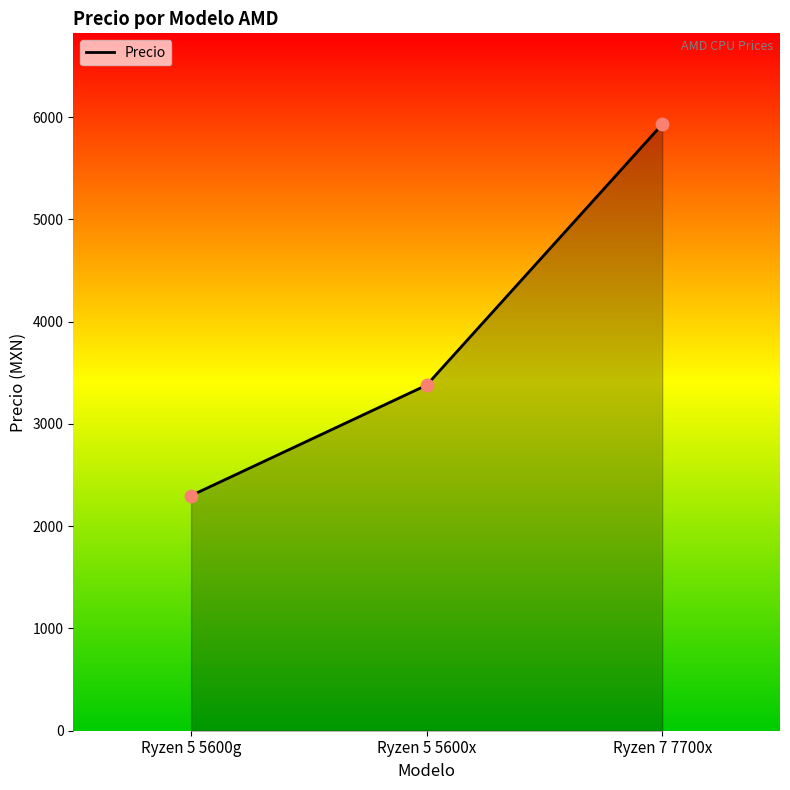

Approximately how many times larger is the value at Ryzen 7 7700x compared to Ryzen 5 5600x?

1.8